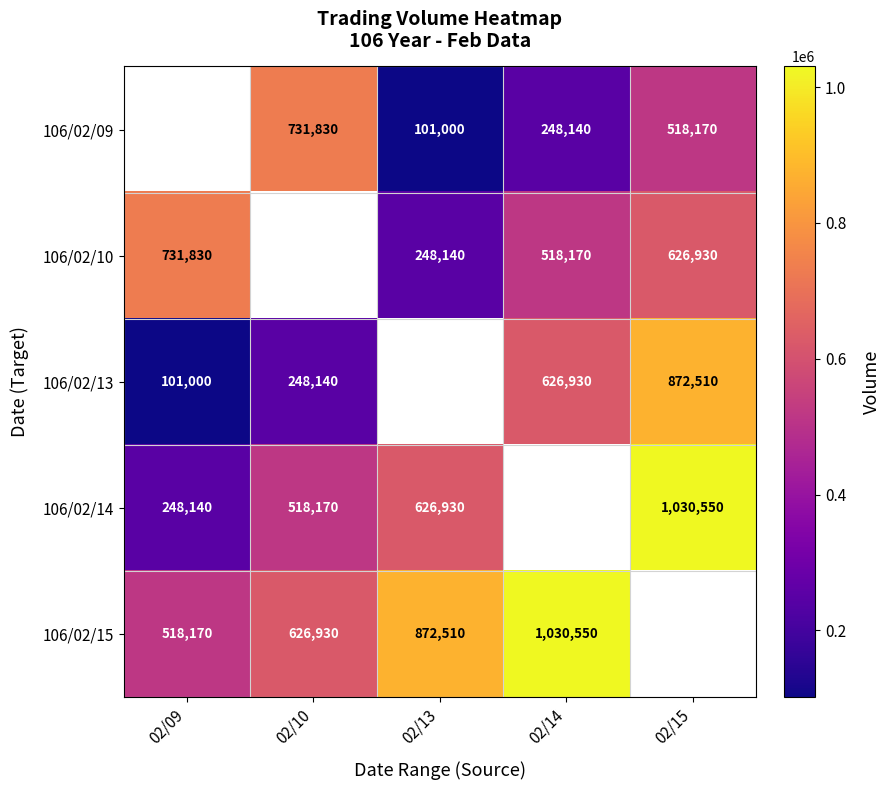

The 106/02/13 series shows 145169 at 02/09. True or false?

False